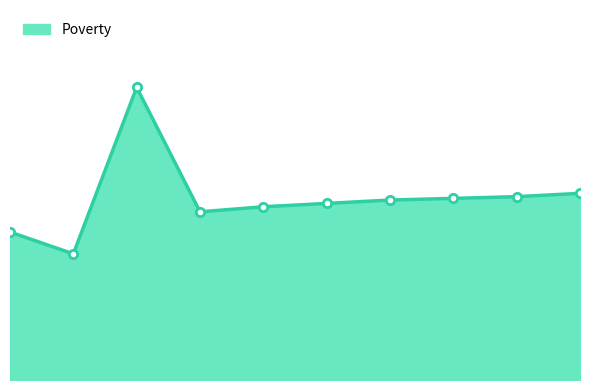

The value at 2017 is 105. True or false?

True